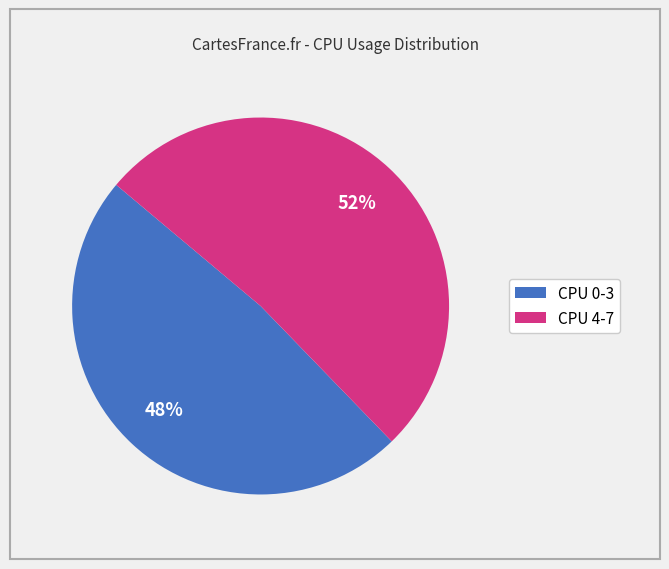

Is there any slice that represents more than half of the pie?

Yes